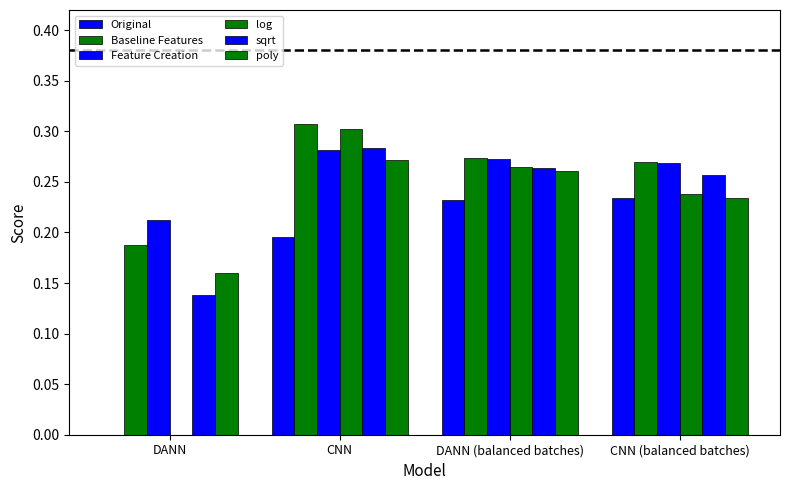

Does the chart contain stacked bars?

No